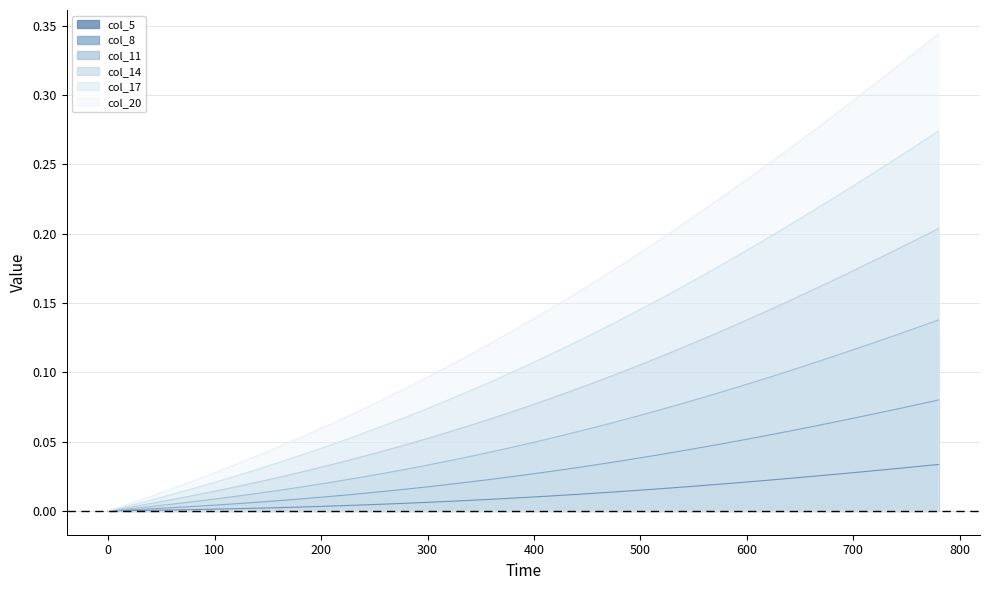

How many data points does each series have?

40